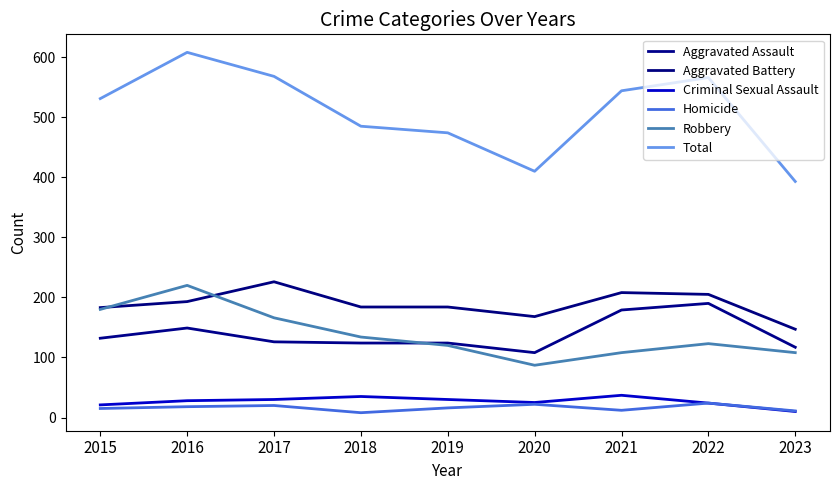

List the labels in order of Robbery value, largest first.

2016, 2015, 2017, 2018, 2022, 2019, 2021, 2023, 2020